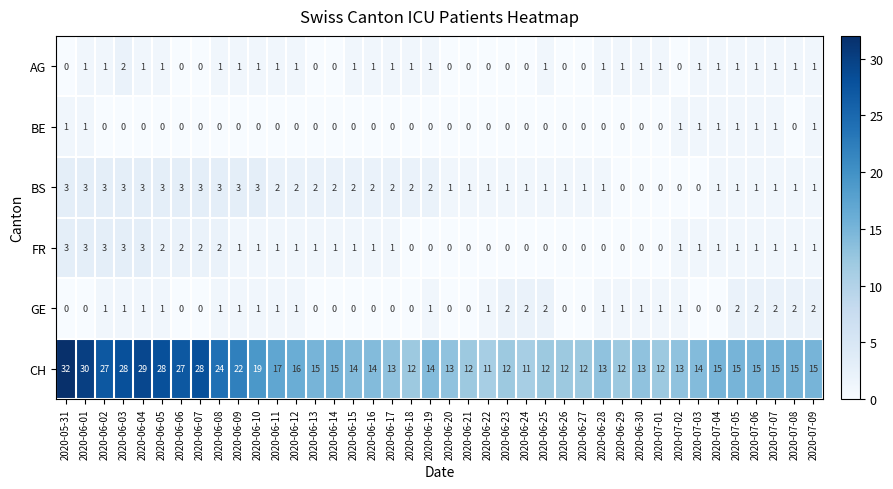

Which label corresponds to the largest value in the chart?

2020-05-31